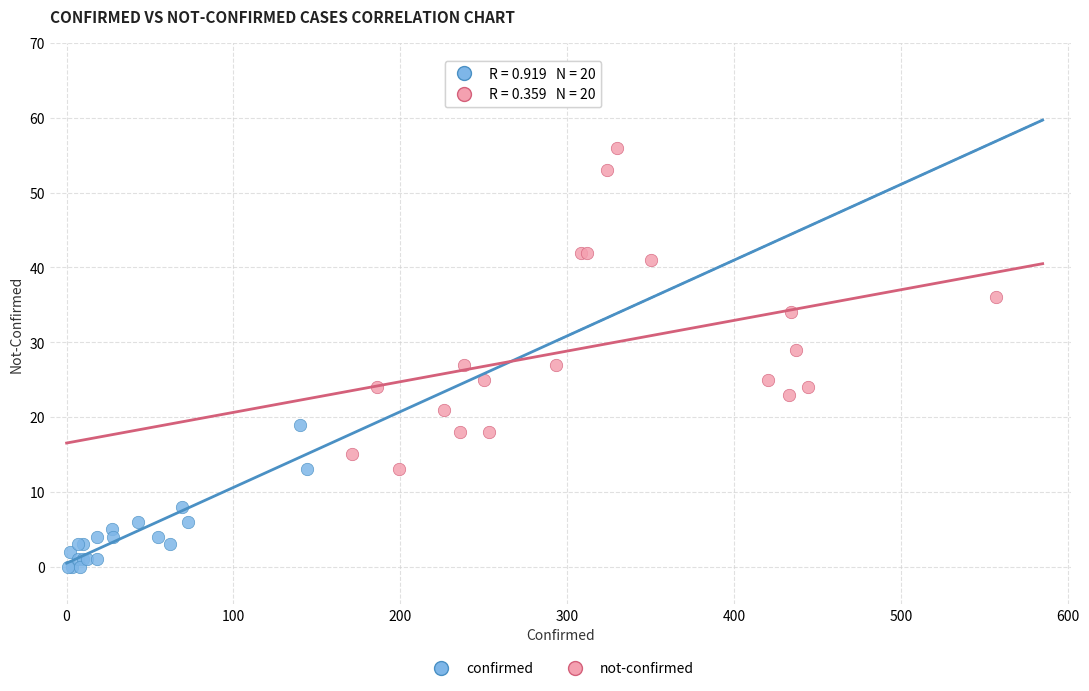

Which series has the largest Y range (max minus min)?

not-confirmed